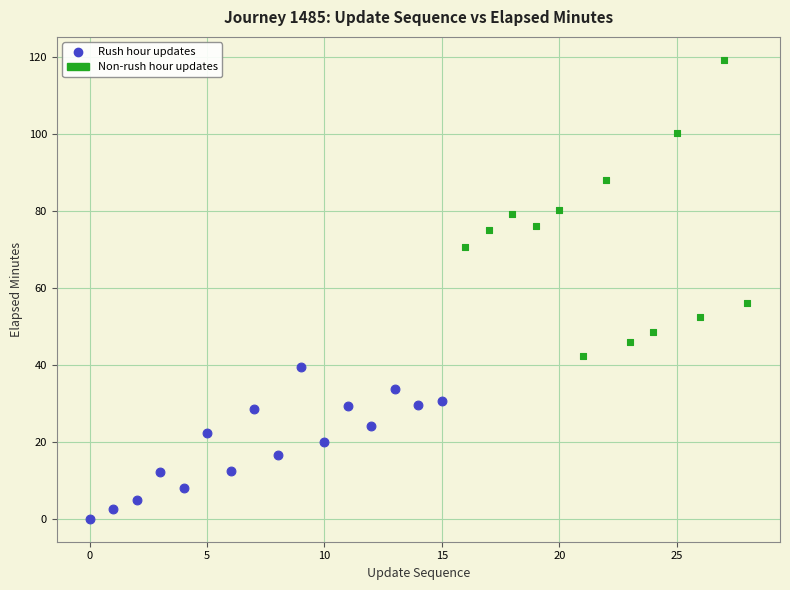

Which series contains the highest Y value?

Non-rush hour updates